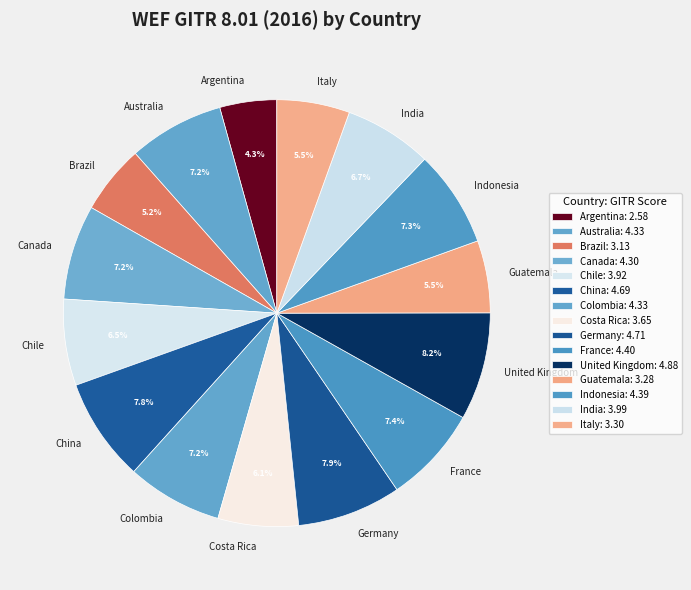

How many segments does this pie chart have?

15